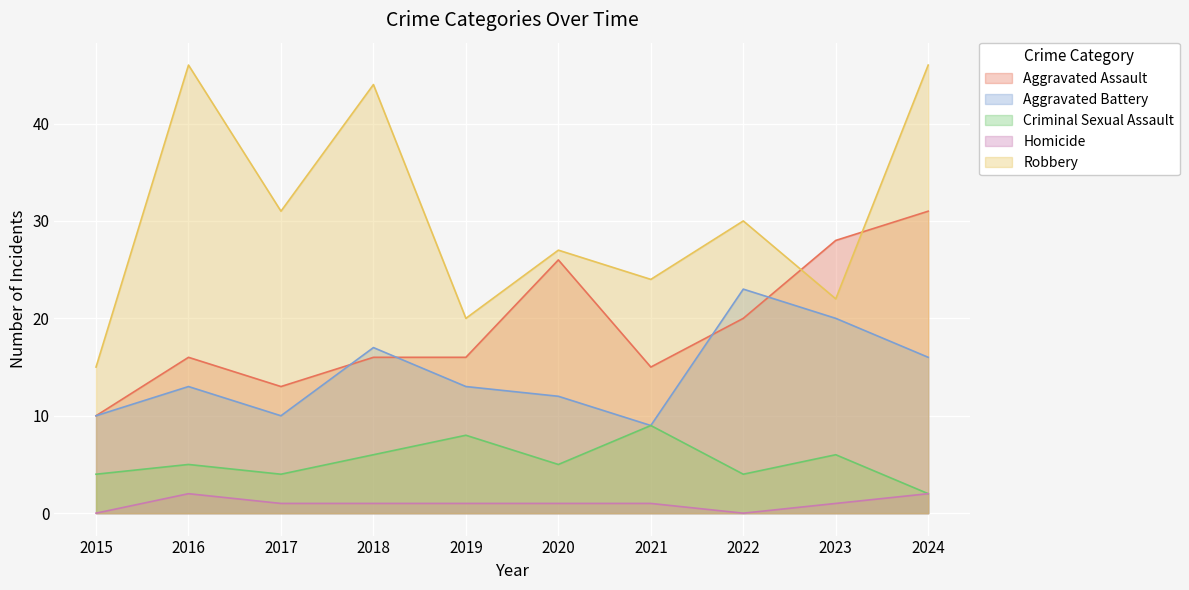

What is the value of the Aggravated Assault point at the 6th from the left?

26